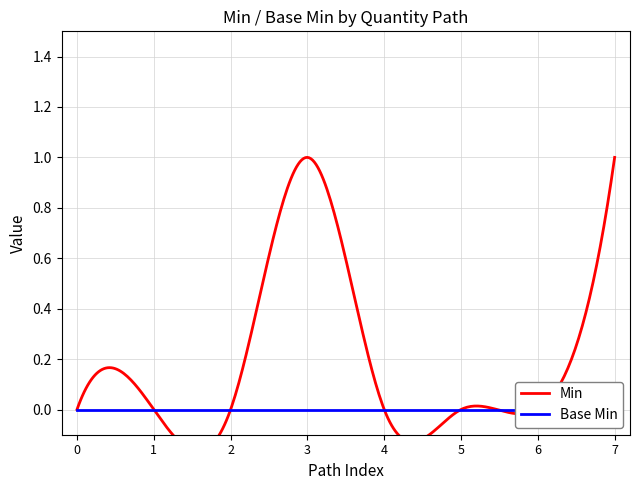

Rank the series by their maximum value, from highest to lowest.

Min, Base Min